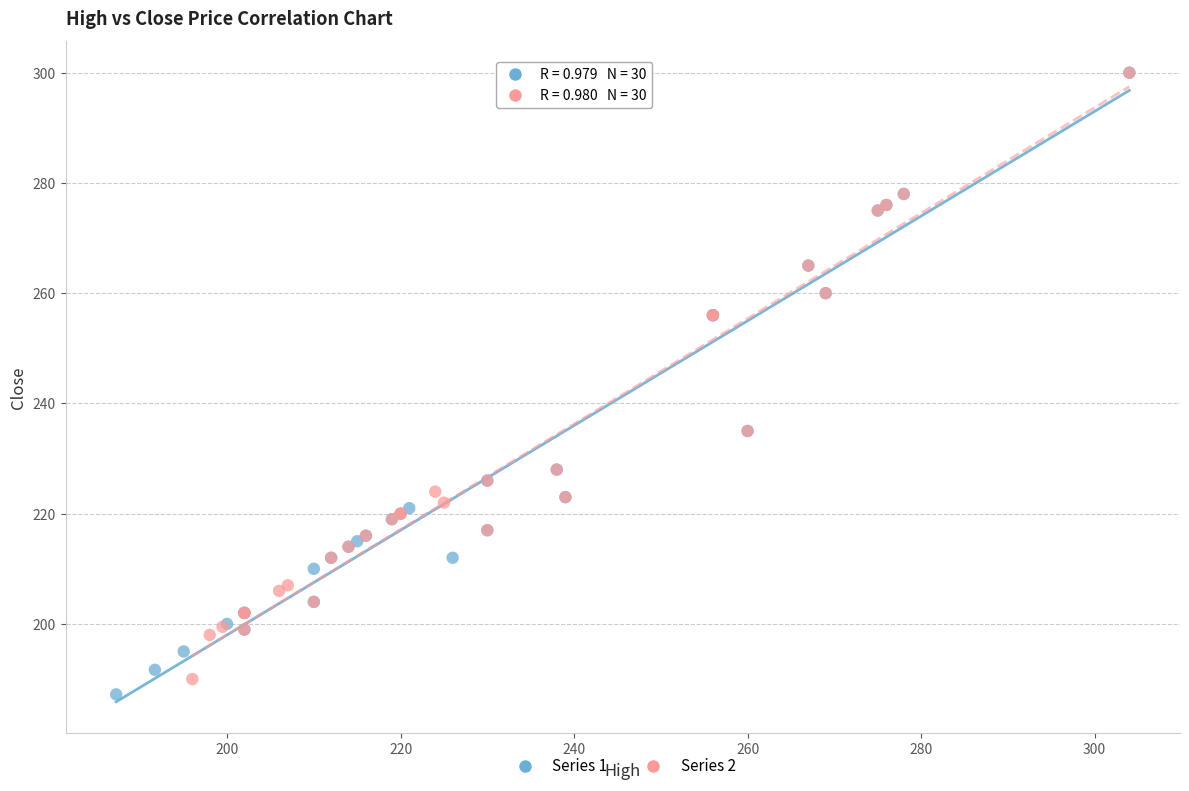

What are all the series names shown in the legend?

Series 1, Series 2